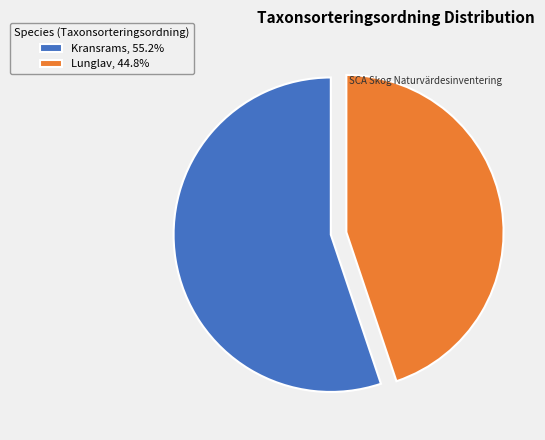

Does any single category account for the majority?

Yes